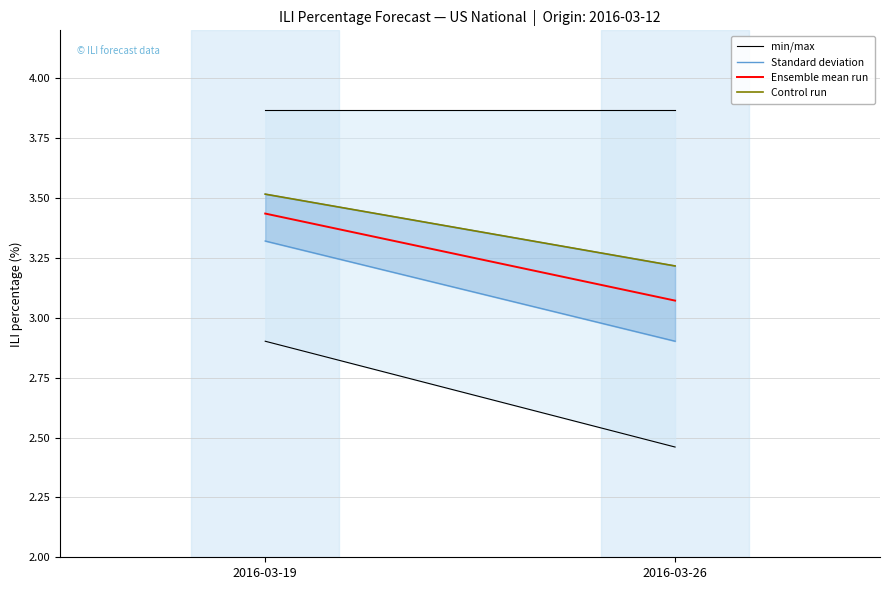

At which label does Standard deviation reach its minimum?

2016-03-26